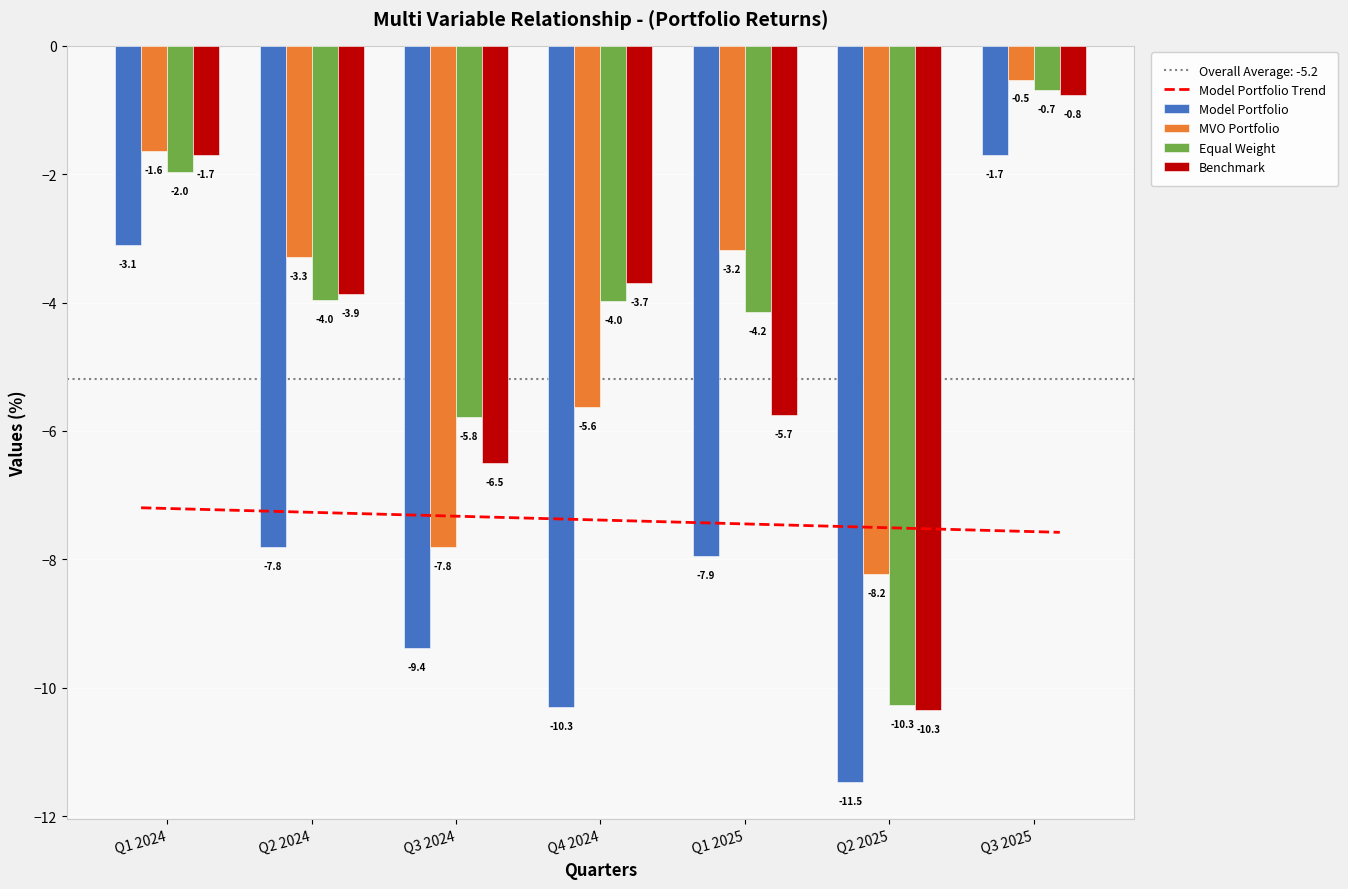

At which label does Model Portfolio first exceed -7?

Q1 2024